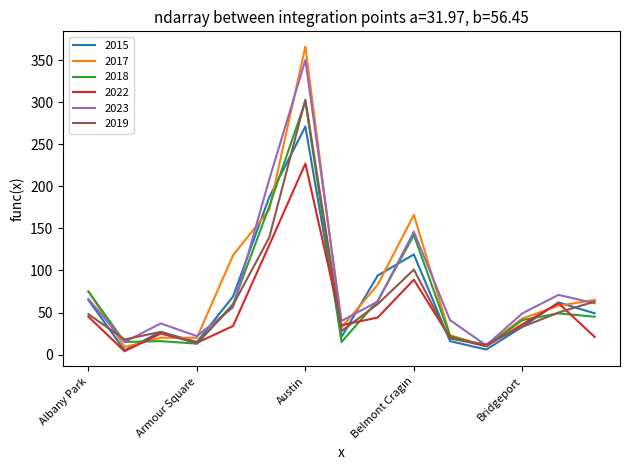

What is the maximum value shown in the chart?

366